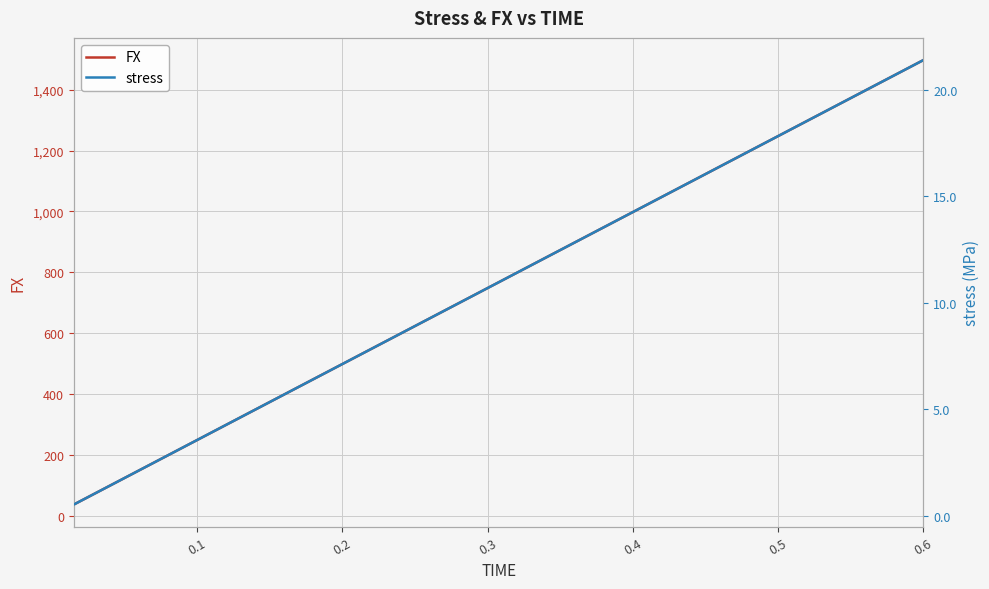

What is the minimum value for FX?

37.4